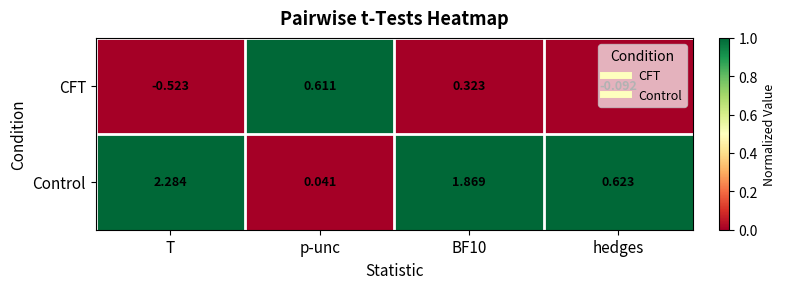

Is the value of Control at T greater than the value of CFT at p-unc?

Yes